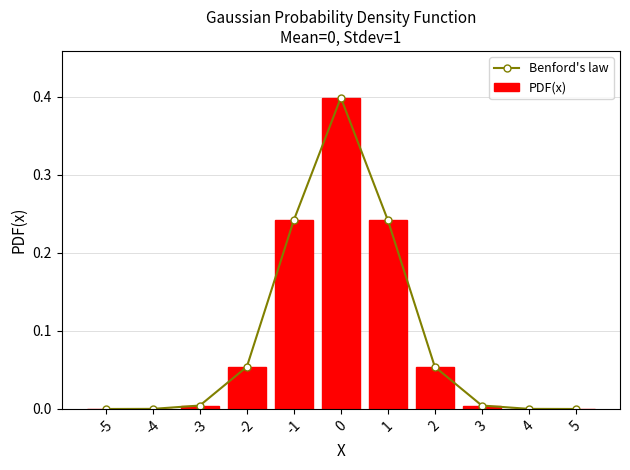

Is it true that Benford's law equals 0.0 at -4?

False